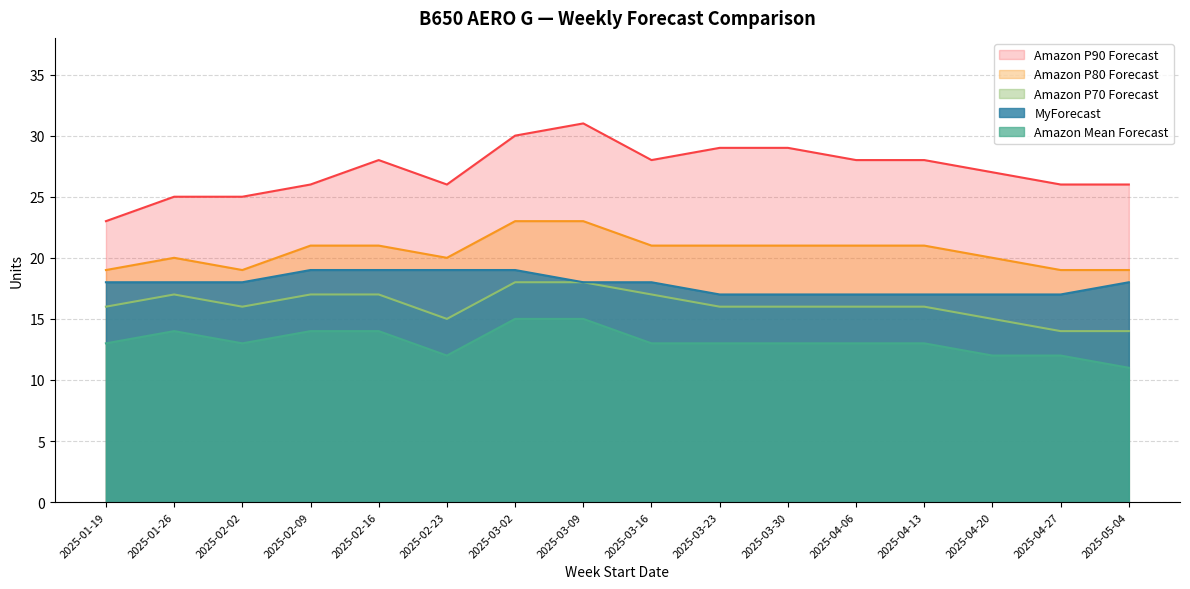

The Amazon P90 Forecast series shows 26 at 2025-02-23. True or false?

True